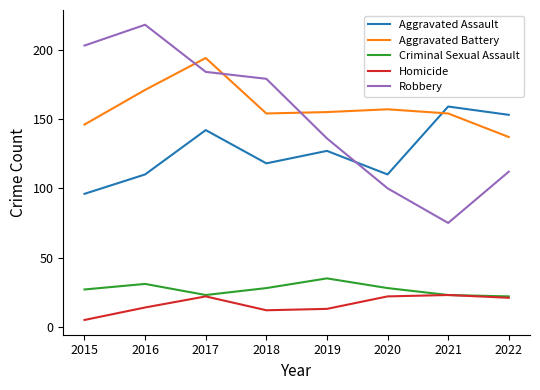

At which label does Aggravated Battery first exceed 155?

2016